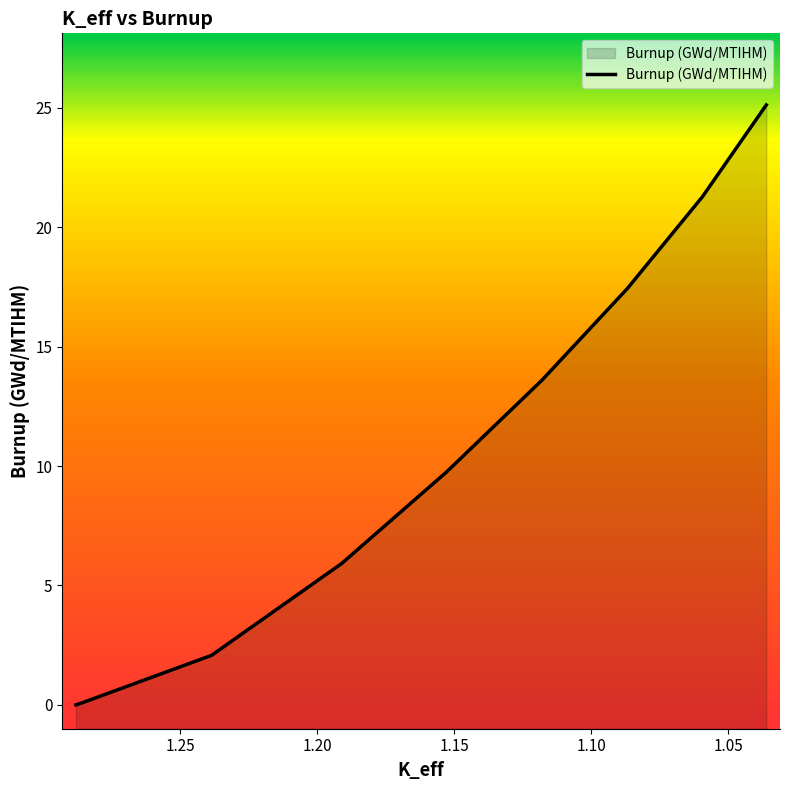

Rank the categories by value from lowest to highest.

1.28801393, 1.28594227, 1.23850604, 1.19108985, 1.15273398, 1.11794342, 1.08676324, 1.0593936, 1.03610181